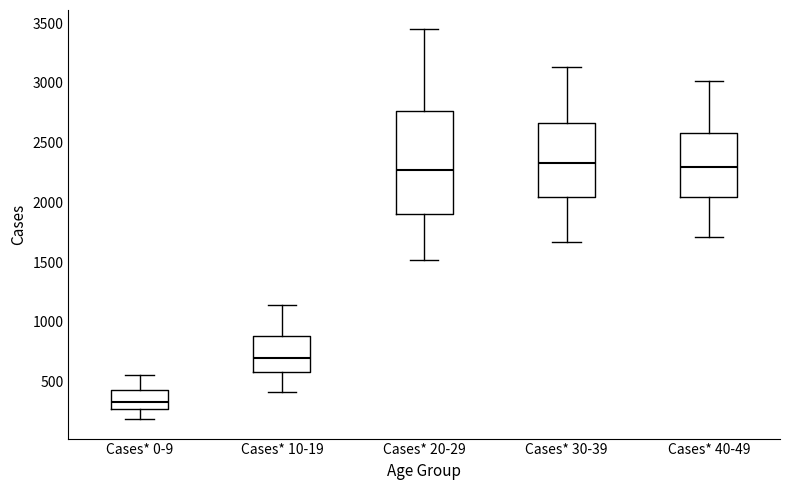

Reading left to right, transcribe this box plot: for each box, give where its median line is, the range the box spans, and where its two whiskers end, as read against the y-axis. The values are not printed on the chart, so give them approximately, as read against the axis.

Cases* 0-9: median 350, box 250 to 450, whiskers 200 to 550
Cases* 10-19: median 700, box 600 to 900, whiskers 400 to 1150
Cases* 20-29: median 2250, box 1900 to 2750, whiskers 1500 to 3450
Cases* 30-39: median 2350, box 2050 to 2650, whiskers 1650 to 3150
Cases* 40-49: median 2300, box 2050 to 2600, whiskers 1700 to 3000